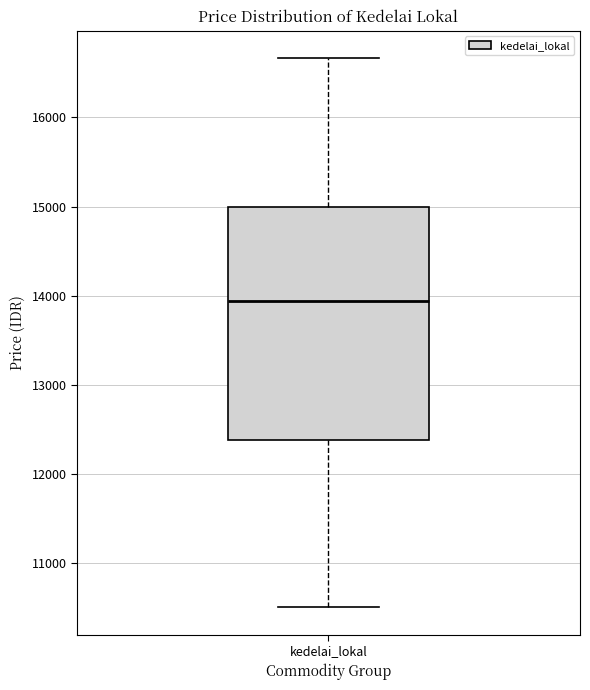

Read this box plot against the y-axis: the position of the median line, the range covered by the box, and the ends of both whiskers. The values are not printed on the chart, so give them approximately, as read against the axis.

median 13900, box 12400 to 15000, whiskers 10500 to 16700